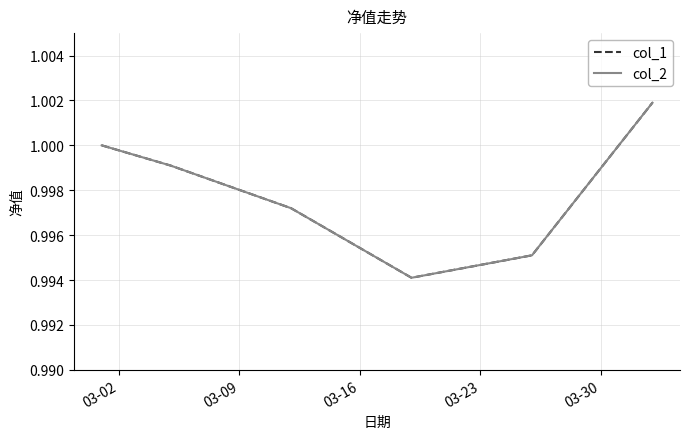

Does the chart display data point markers on the line(s)?

No